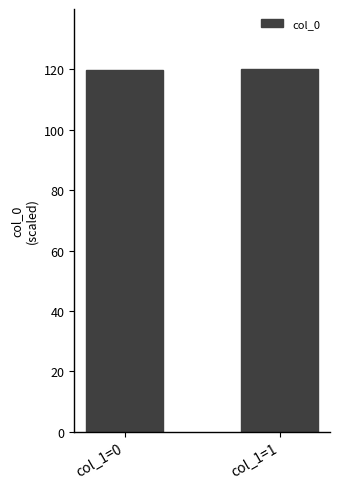

Are the bars grouped side by side (vs. stacked)?

No